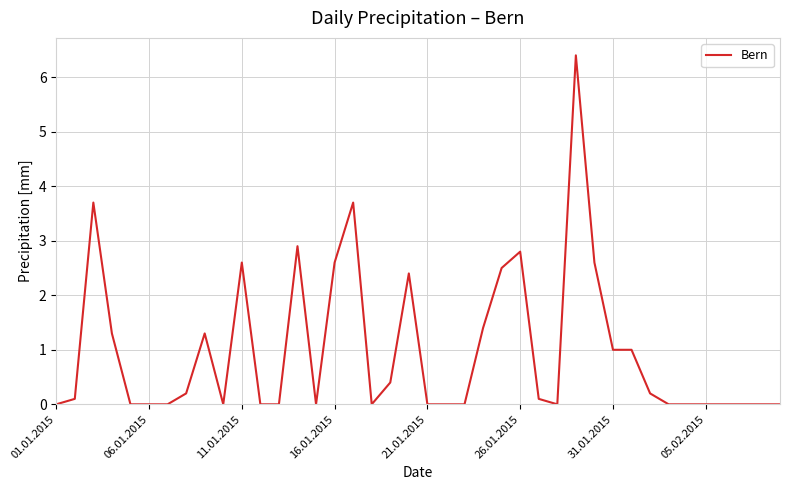

Count the number of data series in this chart.

1